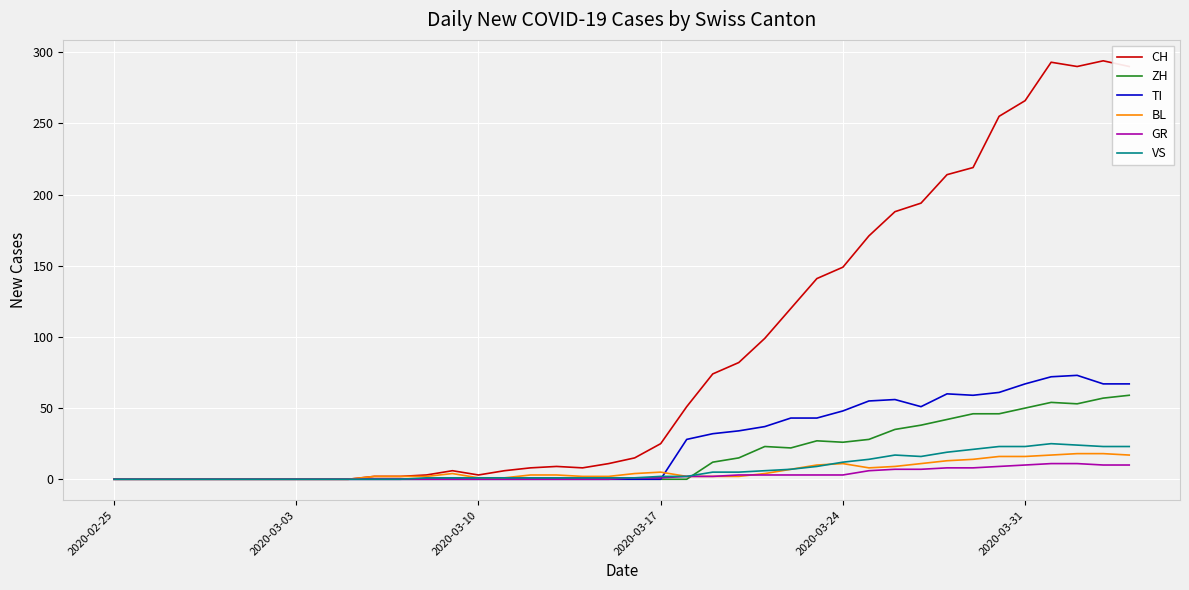

What are all the series names shown in the legend?

CH, ZH, TI, BL, GR, VS